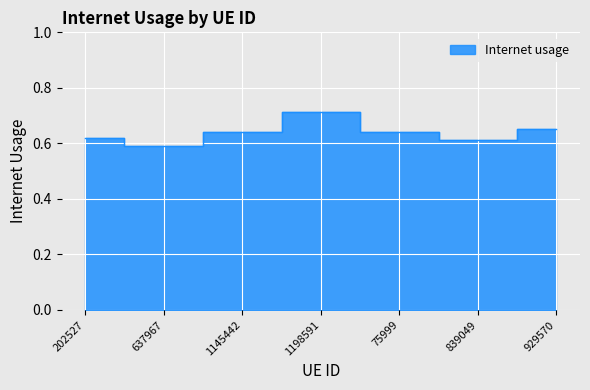

Reading right to left, what are all the values shown in this chart?

0.7	0.6	0.6	0.7	0.6	0.6	0.6